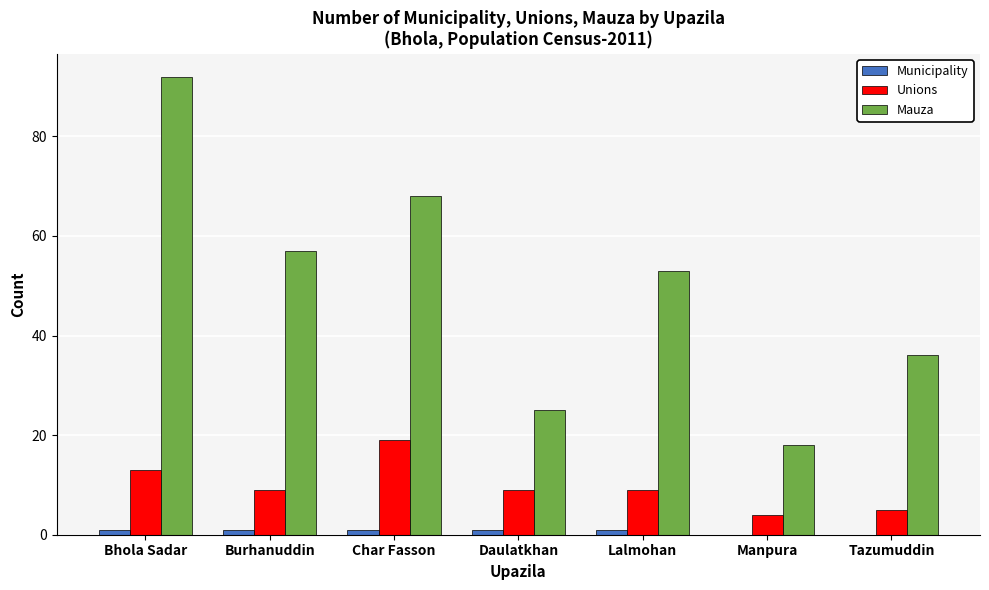

At which category does the chart reach its peak across all series?

Bhola Sadar